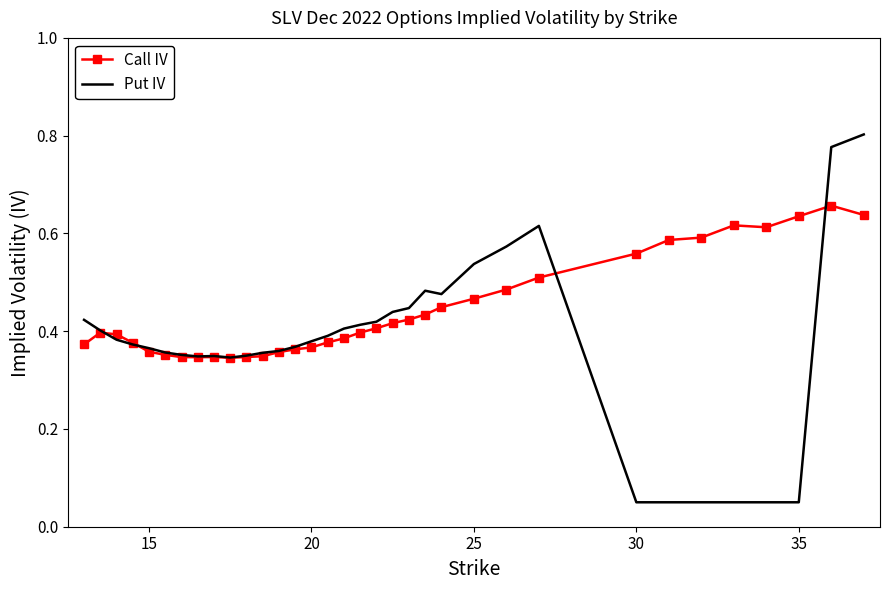

Which series has the largest total across all categories?

Call IV